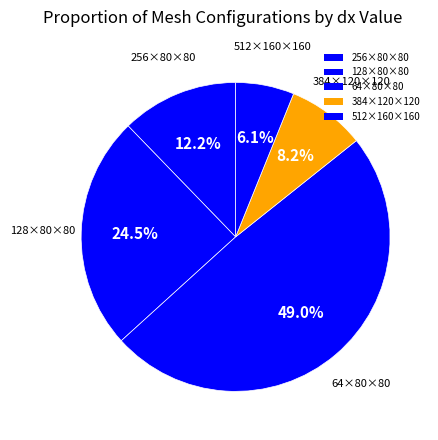

Rank the categories by value from lowest to highest.

512×160×160, 384×120×120, 256×80×80, 128×80×80, 64×80×80